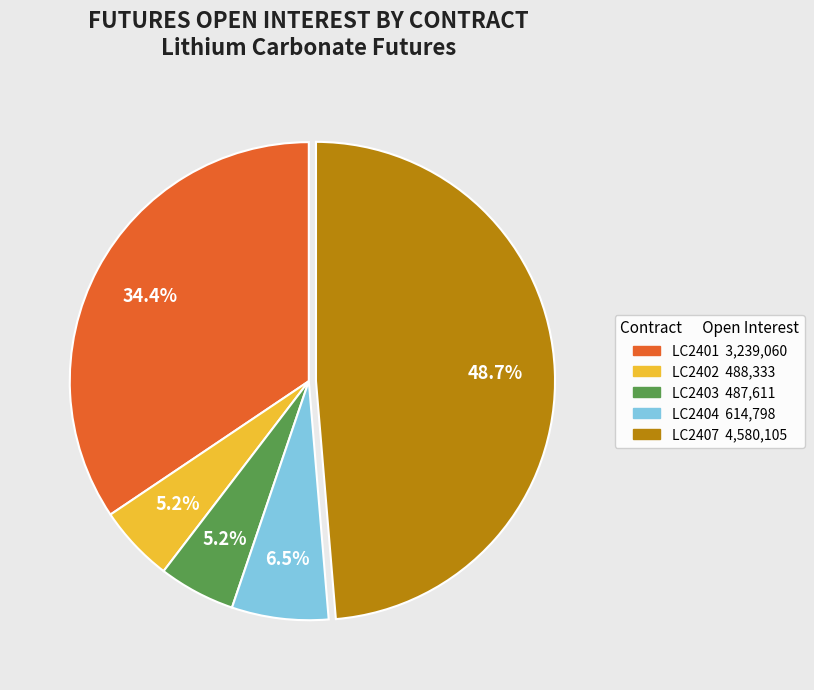

What portion of the pie excludes LC2404?

93.5%